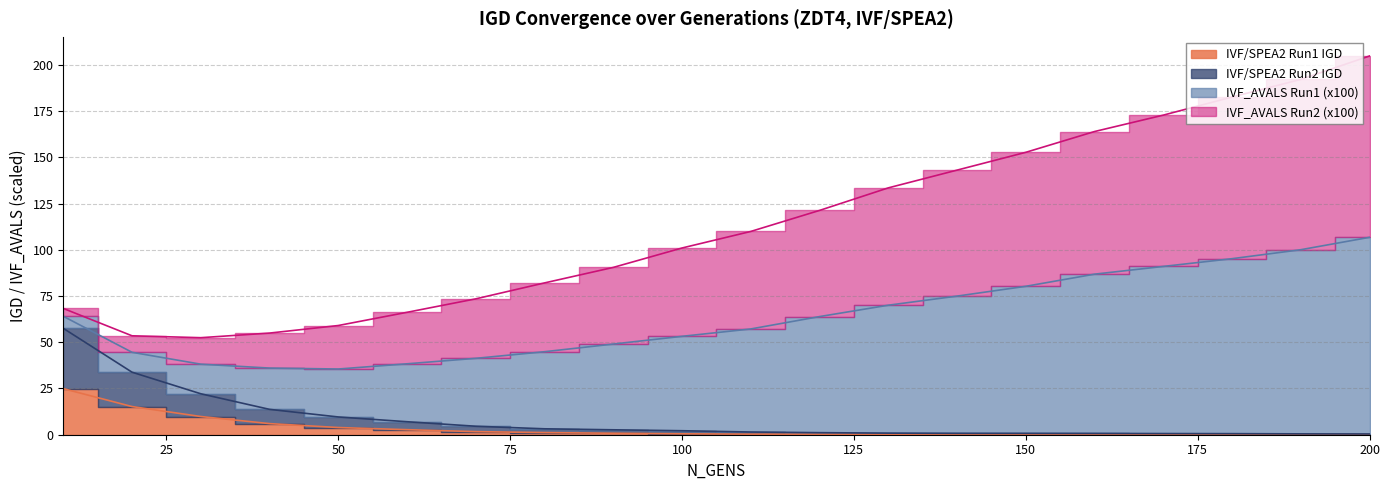

At how many categories does at least one series exceed 163?

5